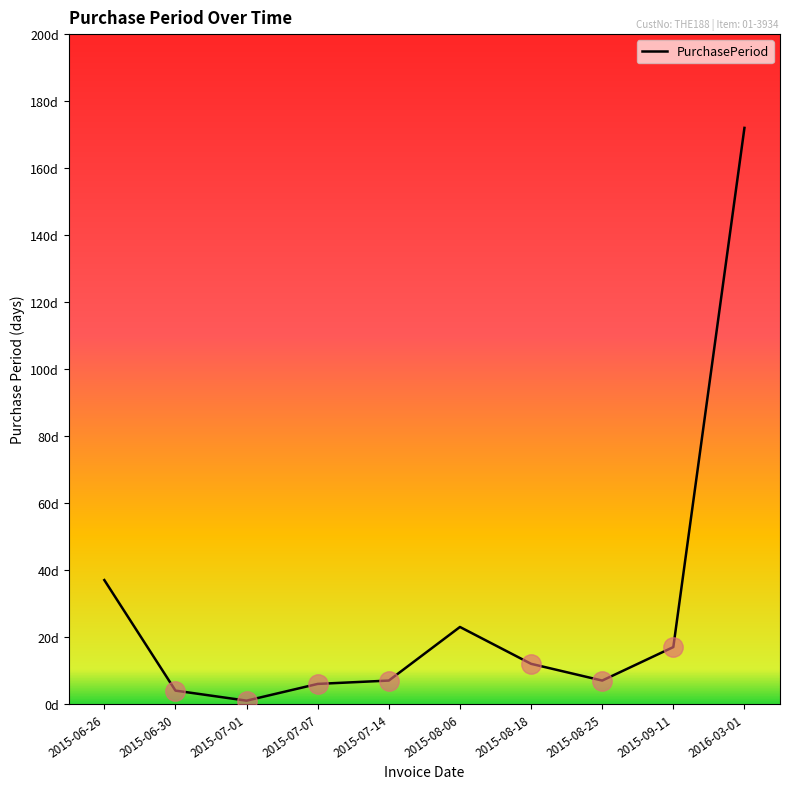

Approximately how many times larger is the value at 2015-08-18 compared to 2015-09-11?

0.7